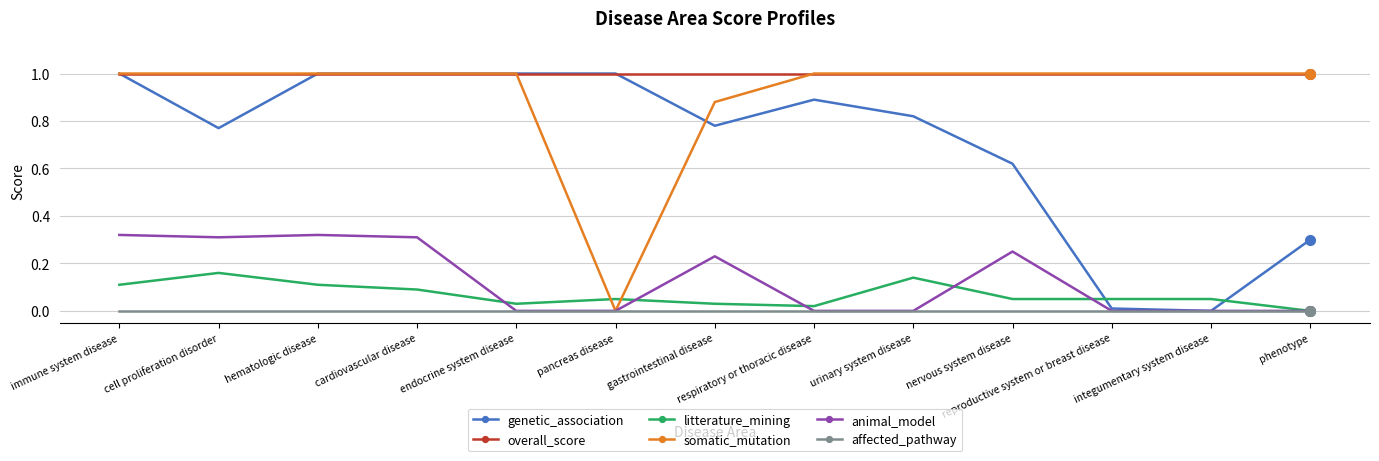

True or false: overall_score and affected_pathway intersect in this chart.

False